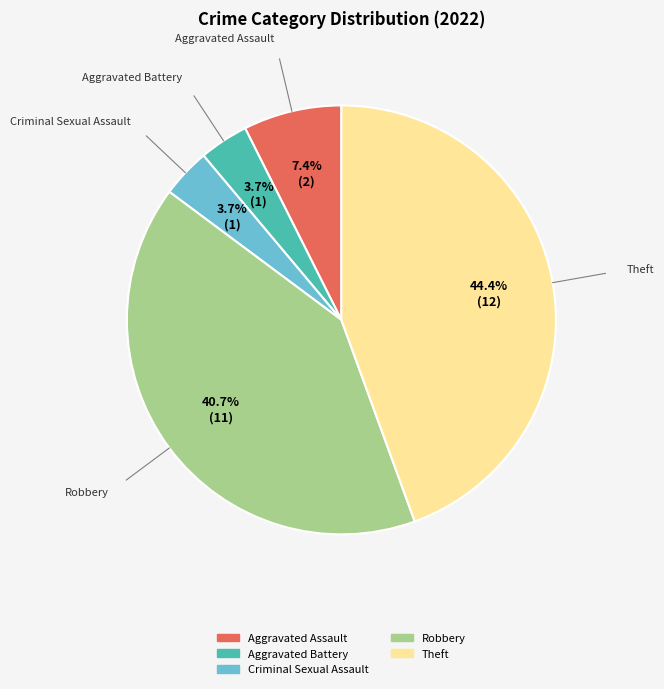

Does any single category account for the majority?

No